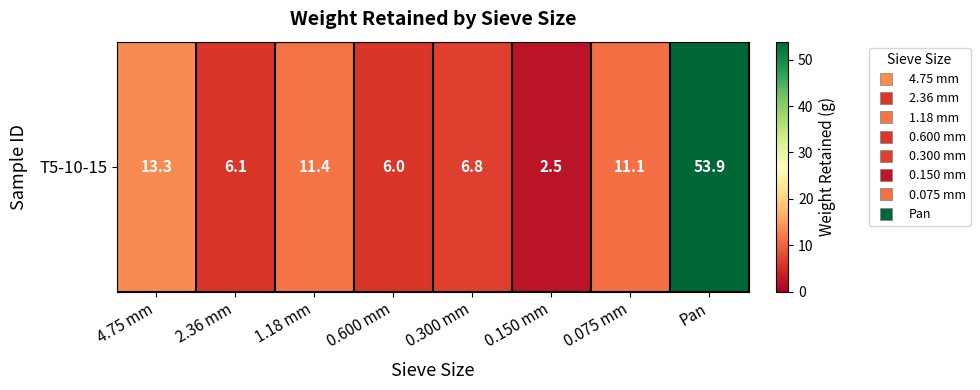

Which category has the lowest value across all series?

0.150 mm